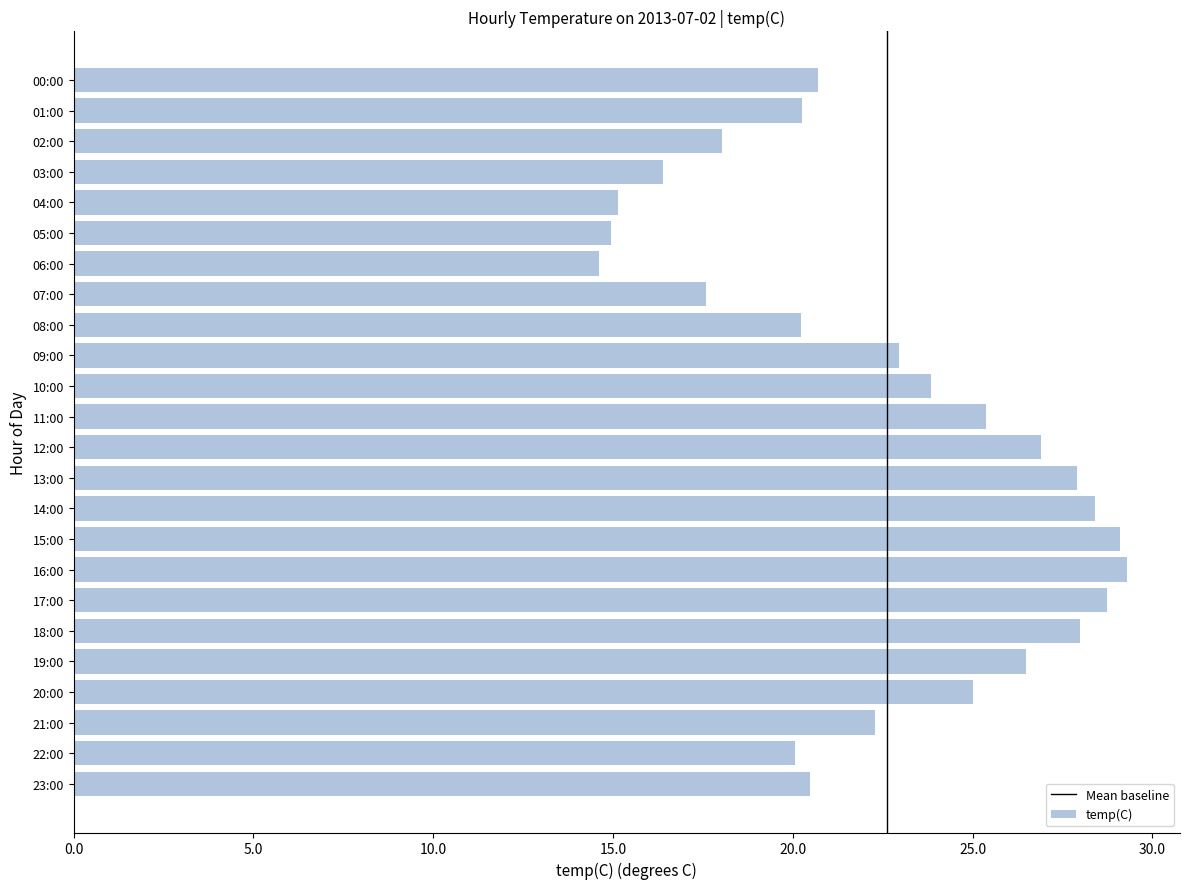

What is the smallest value displayed?

14.6